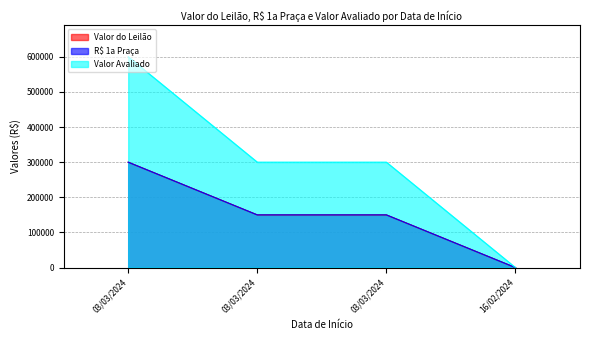

Which category has the highest value in the R$ 1a Praça series?

03/03/2024